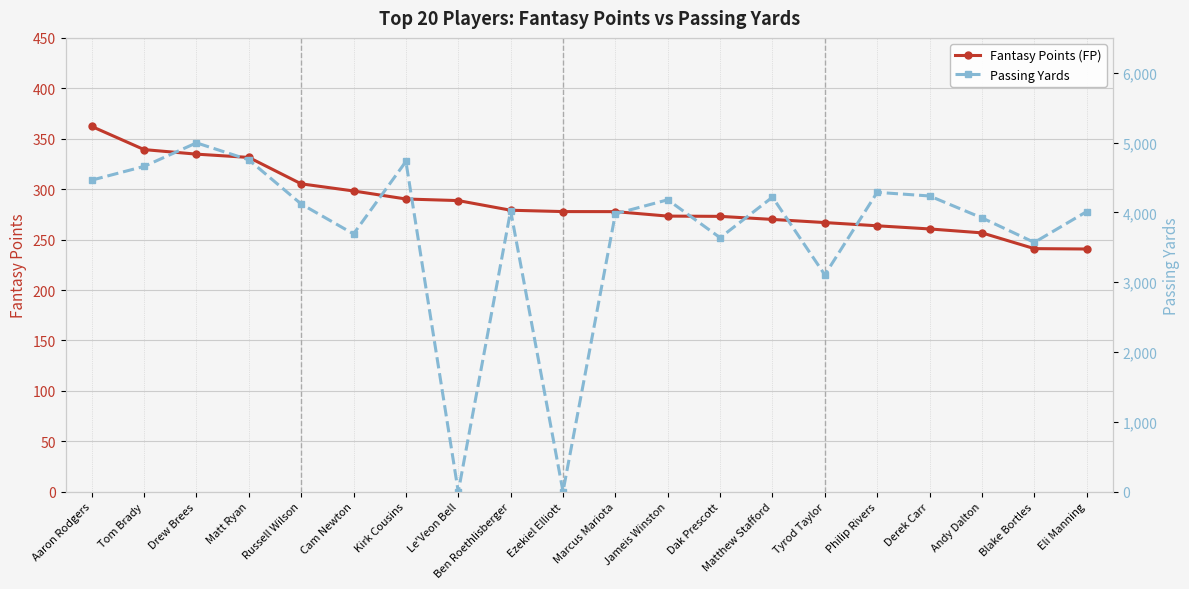

How many times do Fantasy Points (FP) and Passing Yards cross each other?

4